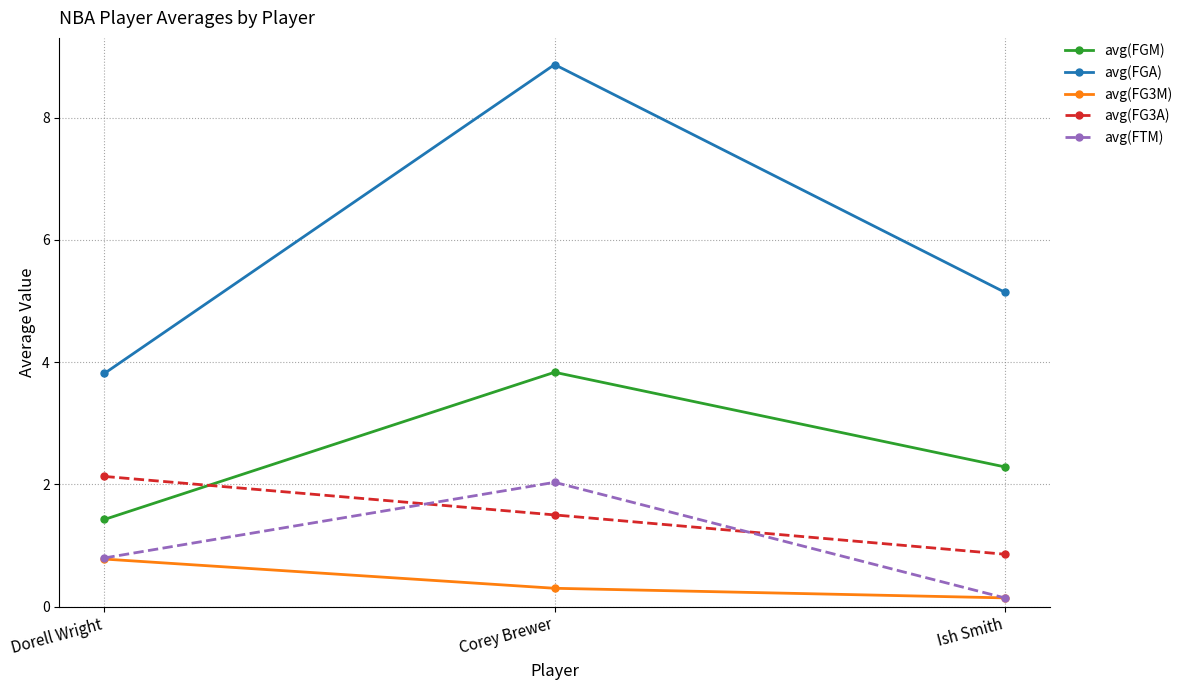

What is the difference between the maximum and minimum values in the avg(FGM) series?

2.4